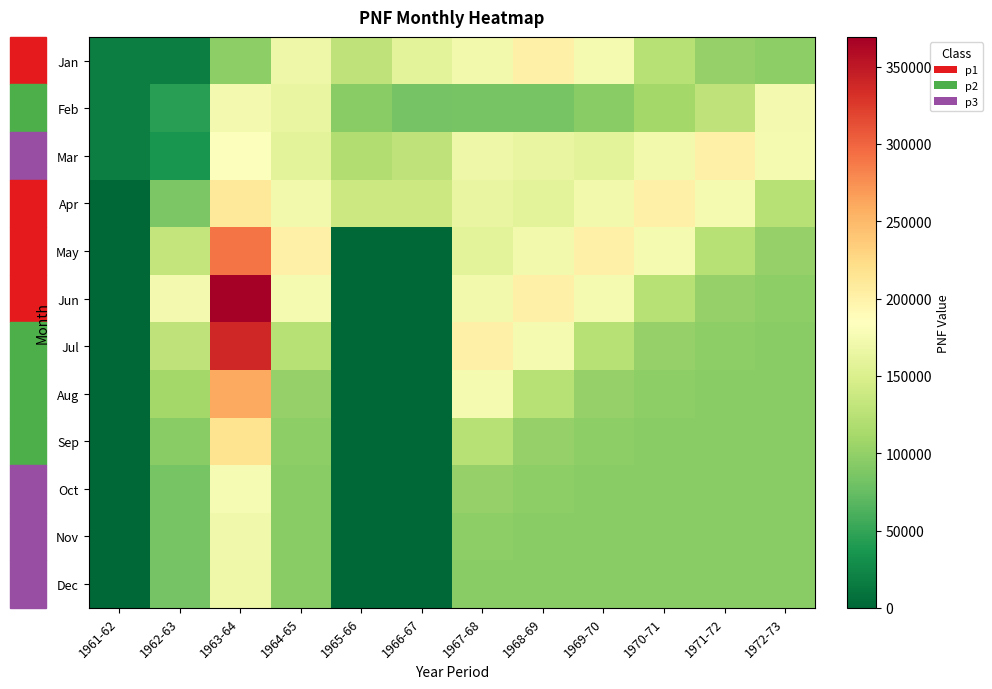

Reading left to right, extract all data points from this chart.

Jan: 1961-62=17701	1962-63=17650	1963-64=97585	1964-65=168671	1965-66=128606	1966-67=158633	1967-68=171859	1968-69=201507	1969-70=175310	1970-71=123159	1971-72=101837	1972-73=96967
Feb: 1961-62=17575	1962-63=43394	1963-64=174280	1964-65=163515	1965-66=94908	1966-67=82849	1967-68=83789	1968-69=84766	1969-70=95114	1970-71=110394	1971-72=129811	1972-73=173554
Mar: 1961-62=17524	1962-63=35621	1963-64=182721	1964-65=158633	1965-66=118303	1966-67=128606	1967-68=168671	1968-69=163515	1969-70=158633	1970-71=171859	1971-72=201507	1972-73=175310
Apr: 1961-62=0	1962-63=86612	1963-64=211586	1964-65=171859	1965-66=137990	1966-67=137270	1967-68=163515	1968-69=158633	1969-70=171859	1970-71=201507	1971-72=175310	1972-73=123159
May: 1961-62=0	1962-63=132672	1963-64=291203	1964-65=201507	1965-66=0	1966-67=0	1967-68=158633	1968-69=171859	1969-70=201507	1970-71=175310	1971-72=123159	1972-73=101837
Jun: 1961-62=0	1962-63=173554	1963-64=369261	1964-65=175310	1965-66=0	1966-67=0	1967-68=171859	1968-69=201507	1969-70=175310	1970-71=123159	1971-72=101837	1972-73=96967
Jul: 1961-62=0	1962-63=129811	1963-64=338758	1964-65=123159	1965-66=0	1966-67=0	1967-68=201507	1968-69=175310	1969-70=123159	1970-71=101837	1971-72=96967	1972-73=95196
Aug: 1961-62=0	1962-63=110394	1963-64=260591	1964-65=101837	1965-66=0	1966-67=0	1967-68=175310	1968-69=123159	1969-70=101837	1970-71=96967	1971-72=95196	1972-73=94908
Sep: 1961-62=0	1962-63=95114	1963-64=217027	1964-65=96967	1965-66=0	1966-67=0	1967-68=123159	1968-69=101837	1969-70=96967	1970-71=95196	1971-72=94908	1972-73=95196
Oct: 1961-62=205	1962-63=84766	1963-64=177090	1964-65=95196	1965-66=0	1966-67=0	1967-68=101837	1968-69=96967	1969-70=95196	1970-71=94908	1971-72=95196	1972-73=94908
Nov: 1961-62=249	1962-63=83789	1963-64=170588	1964-65=94908	1965-66=0	1966-67=0	1967-68=96967	1968-69=95196	1969-70=94908	1970-71=95196	1971-72=94908	1972-73=95196
Dec: 1961-62=242	1962-63=82849	1963-64=170043	1964-65=95196	1965-66=0	1966-67=0	1967-68=95196	1968-69=94908	1969-70=95196	1970-71=94908	1971-72=95196	1972-73=94908